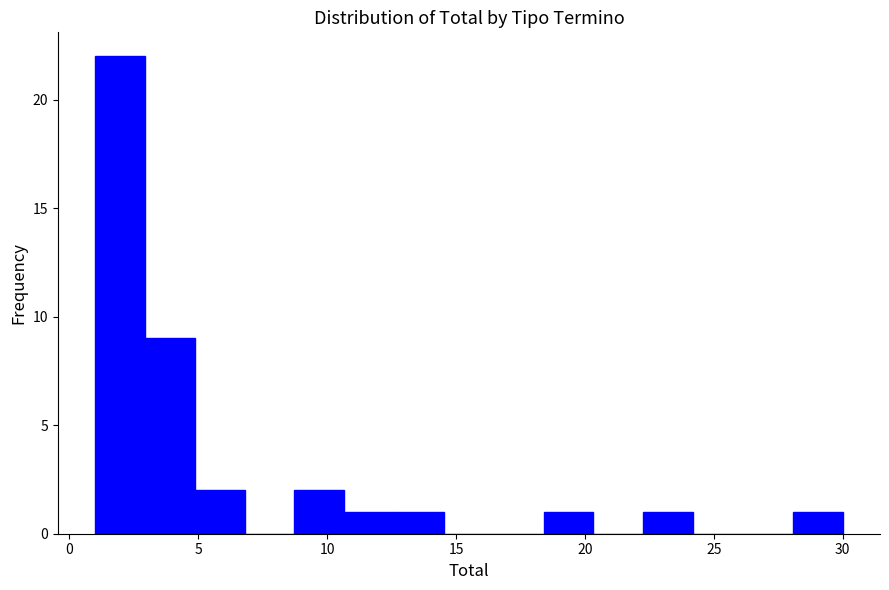

Read against the x-axis, roughly where is the centre of the tallest bar?

2.0